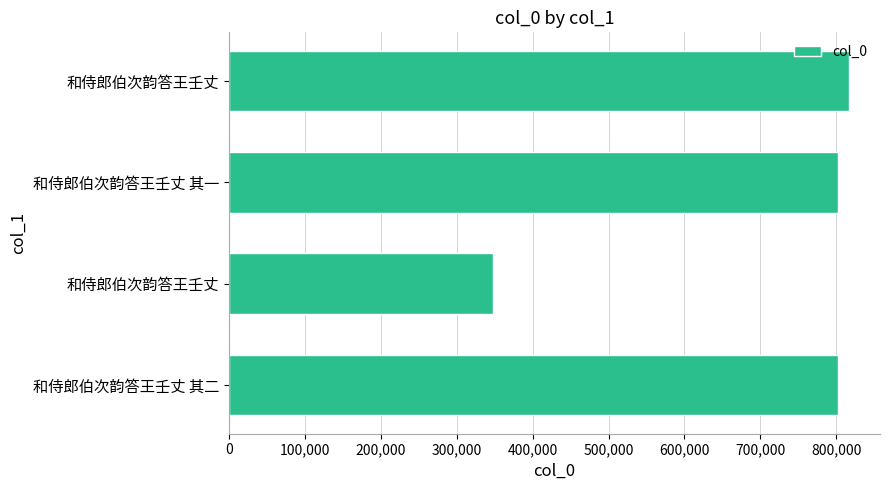

Does the chart contain any negative values?

No